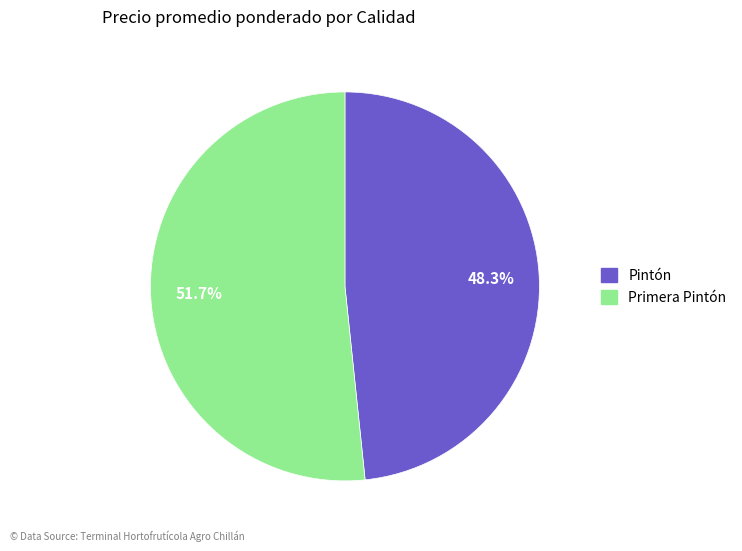

Rank the categories by value from highest to lowest.

Primera Pintón, Pintón